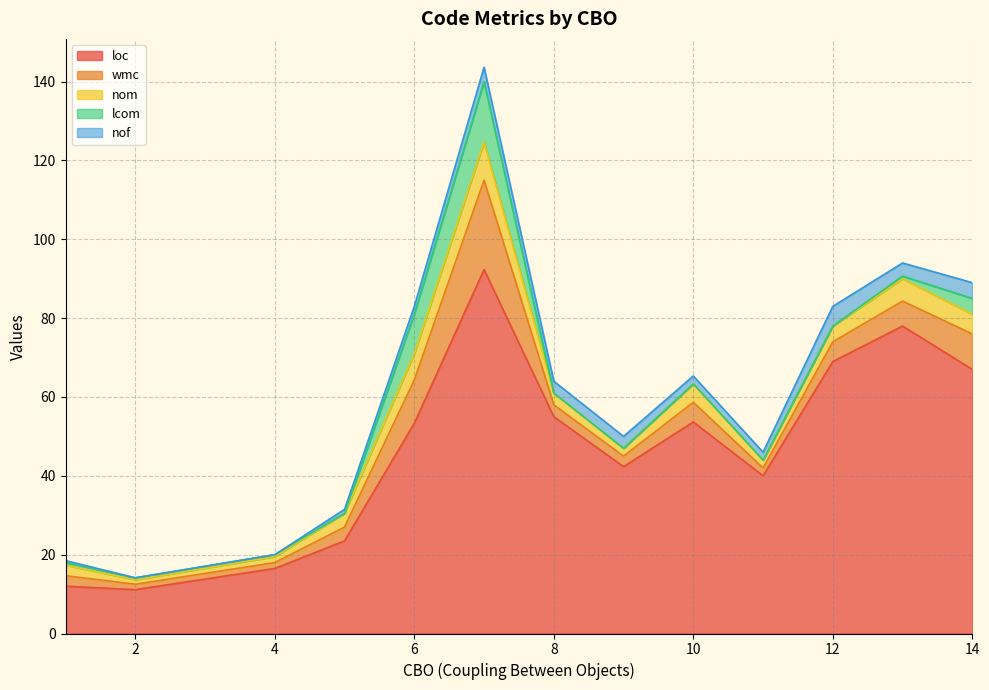

Does the chart display data point markers on the line(s)?

No